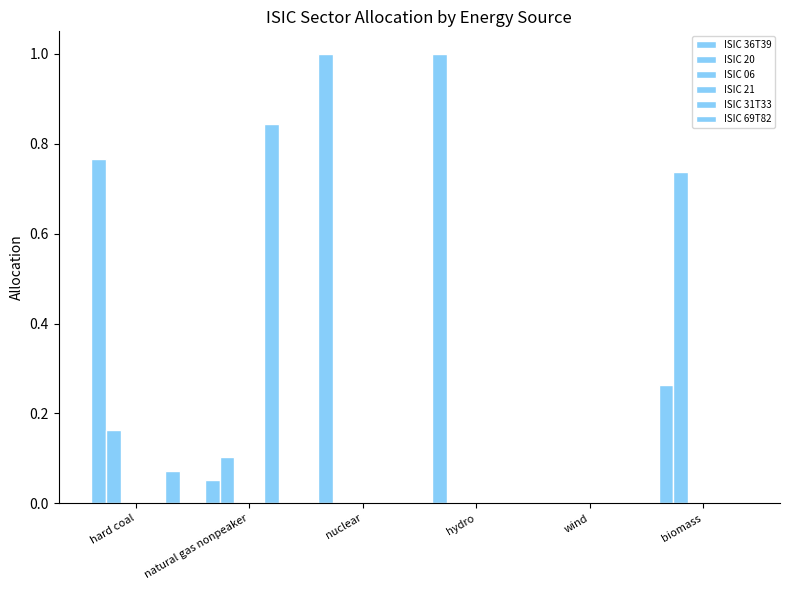

What are all the series names shown in the legend?

ISIC 36T39, ISIC 20, ISIC 06, ISIC 21, ISIC 31T33, ISIC 69T82